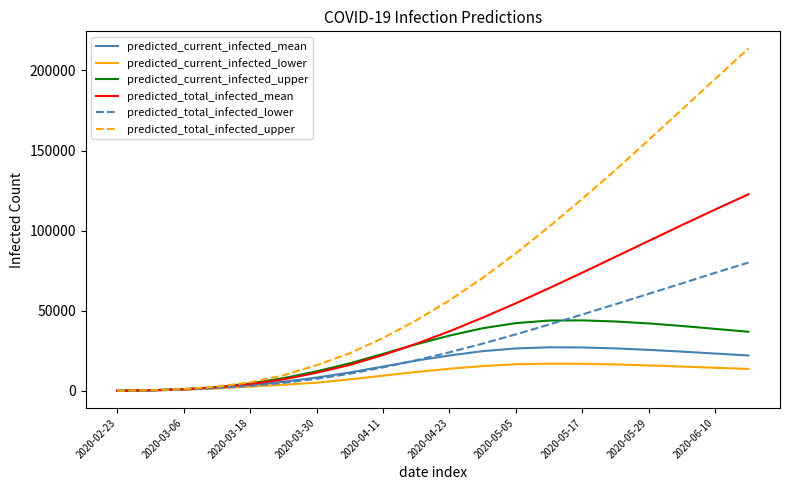

Which series has the largest total across all categories?

predicted_total_infected_upper